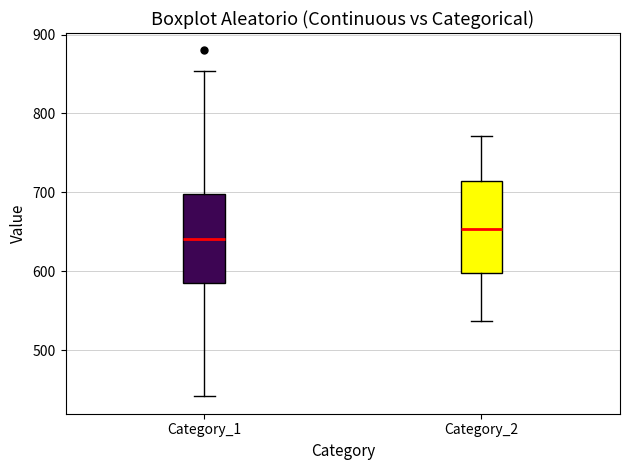

Reading left to right, read every box against the y-axis: the position of its median line, the range the box covers, and the ends of its whiskers. The values are not printed on the chart, so give them approximately, as read against the axis.

Category_1: median 640, box 590 to 700, whiskers 440 to 850
Category_2: median 650, box 600 to 710, whiskers 540 to 770